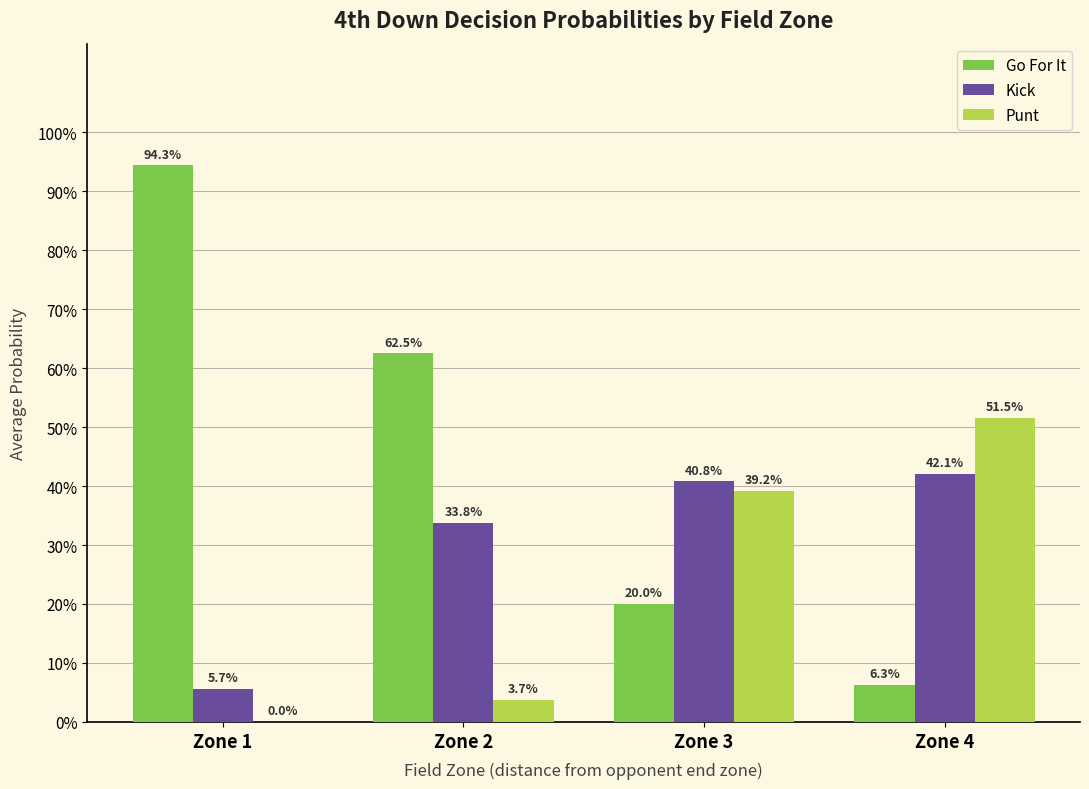

Does the chart contain stacked bars?

No